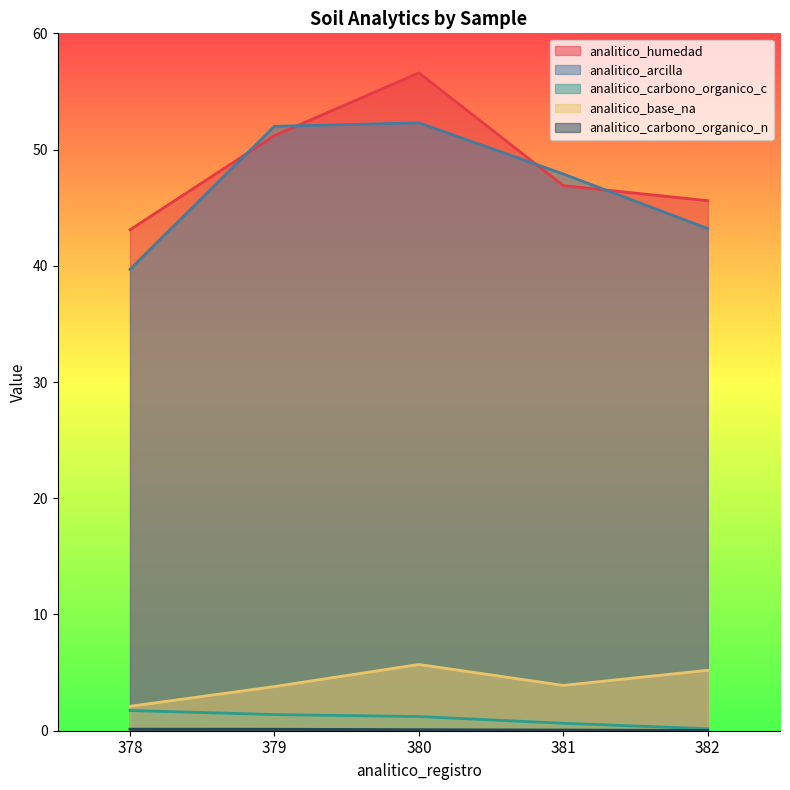

Reading right to left, what are all the values shown in this chart?

analitico_humedad: 45.6	46.9	56.6	51.2	43.1
analitico_arcilla: 43.2	47.9	52.3	52.0	39.7
analitico_carbono_organico_c: 0.2	0.6	1.2	1.4	1.7
analitico_base_na: 5.2	3.9	5.7	3.8	2.1
analitico_carbono_organico_n: 0.0	0.1	0.1	0.1	0.1